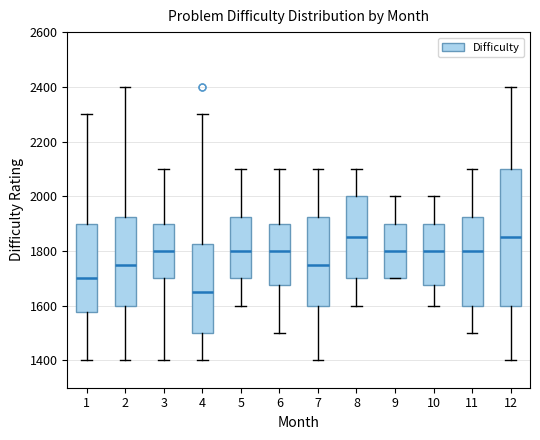

Which box's median line is the lowest?

4